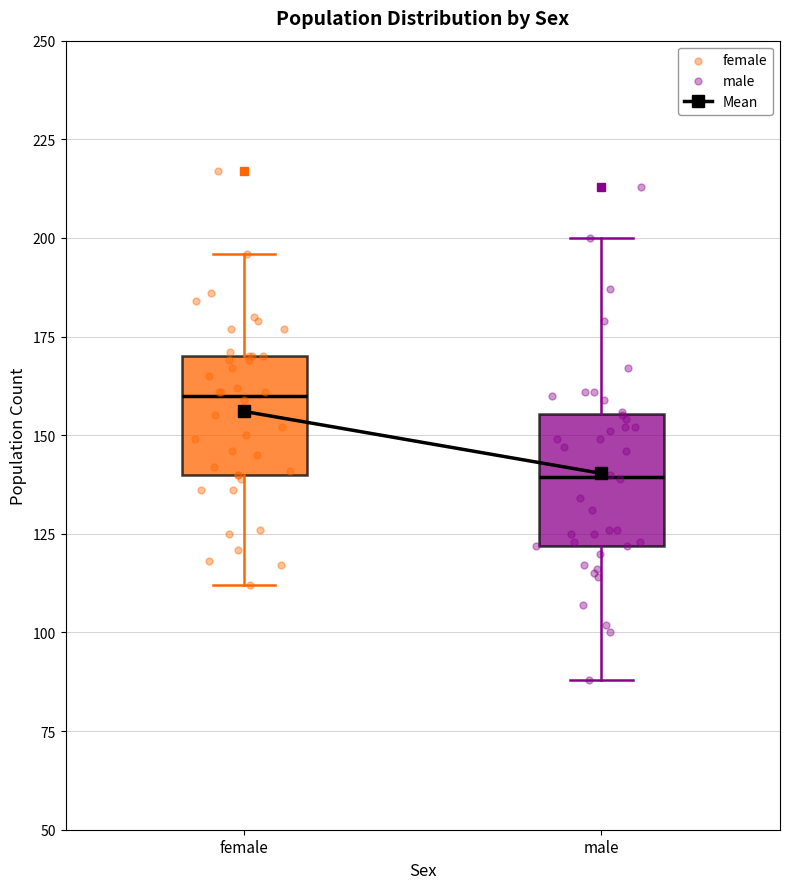

Where does the lower whisker of the box for male end on the y-axis? The values are not printed on the chart, so give them approximately, as read against the axis.

90